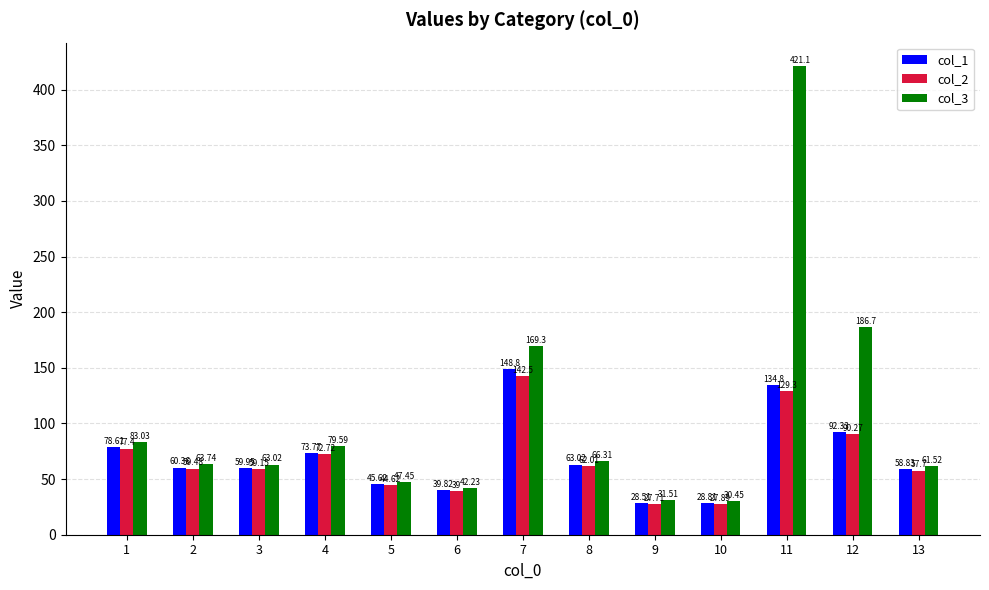

What is the approximate value of col_1 at 10?

28.8